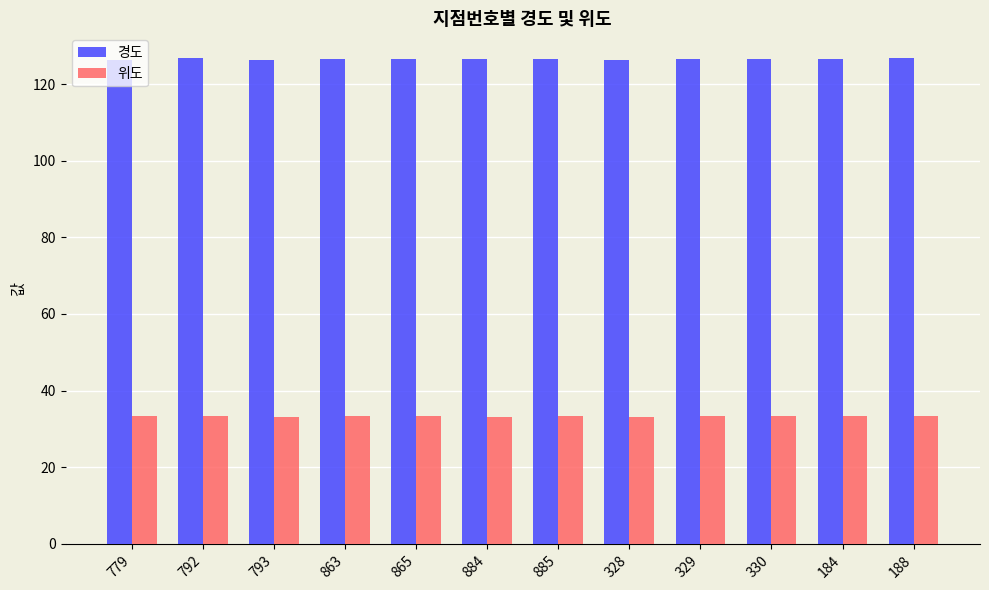

Rank the series by their average value, from lowest to highest.

위도, 경도